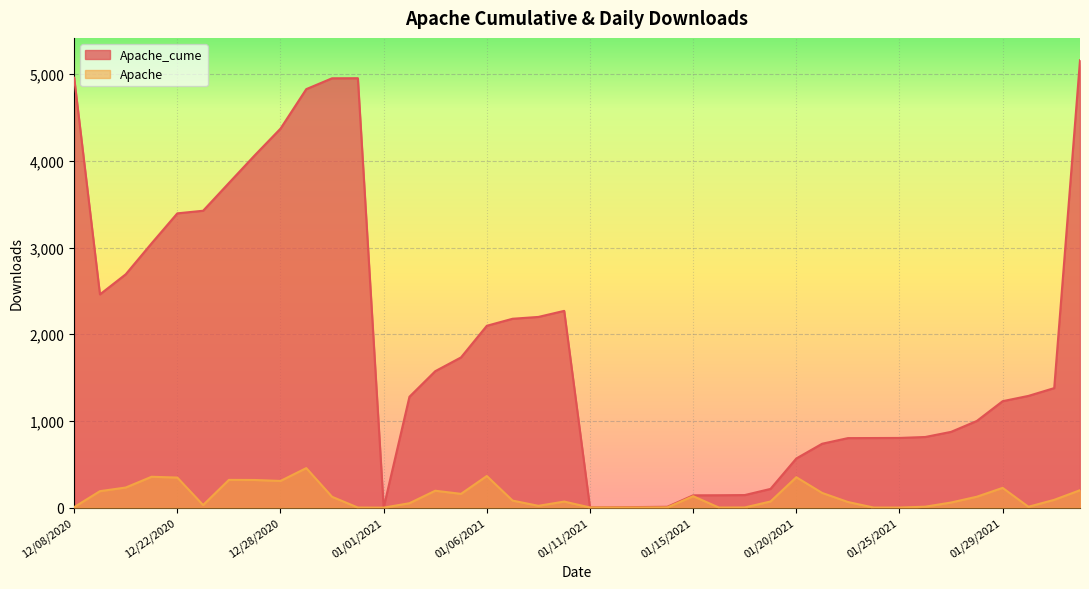

What is the difference between the highest and lowest values at 12/8/2020?

4954